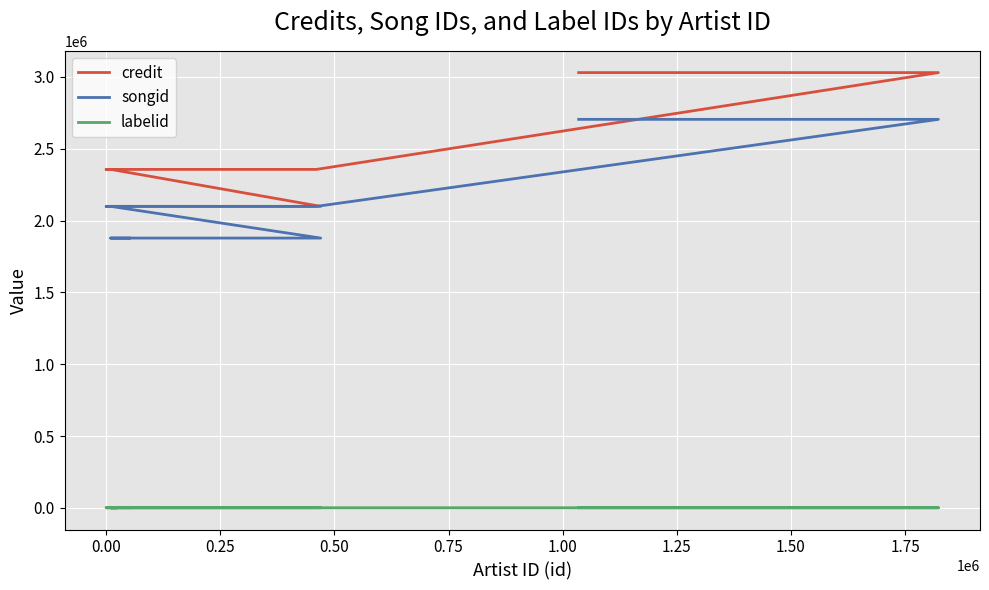

Rank the series by their maximum value, from highest to lowest.

credit, songid, labelid